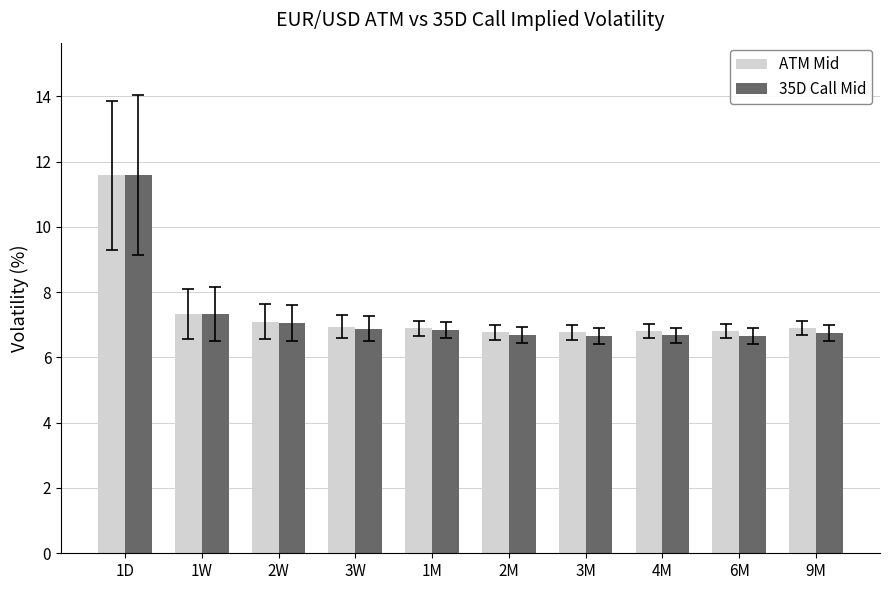

Which series has the largest range (max minus min)?

35D Call Mid